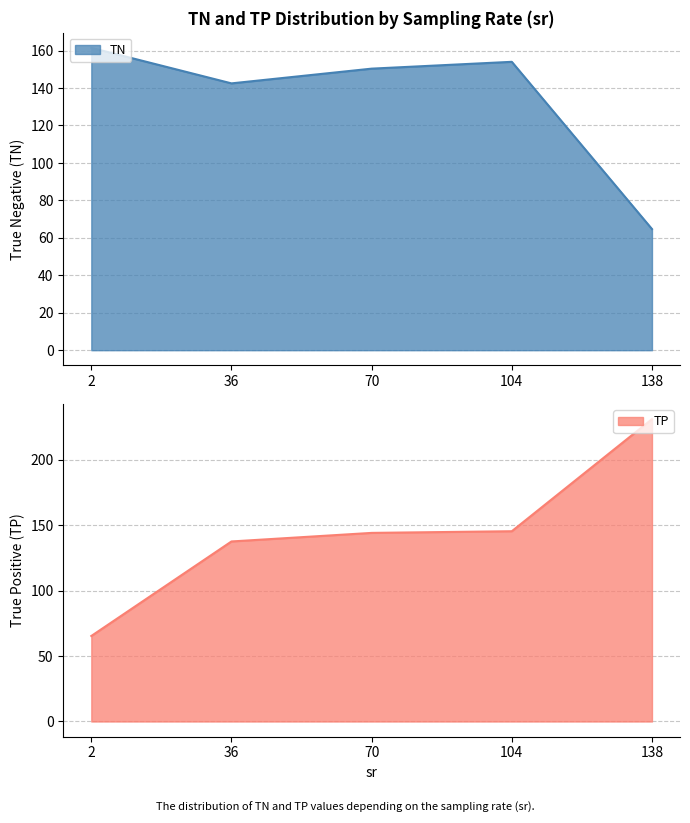

Where is TN nearest to the value 155?

104